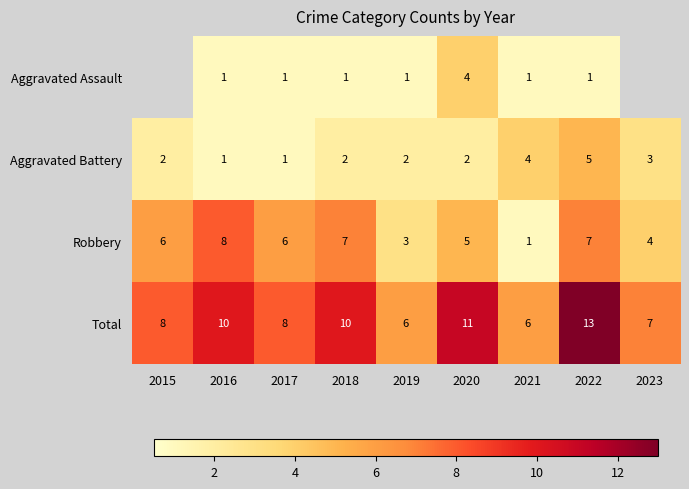

How many data points does each series have?

9